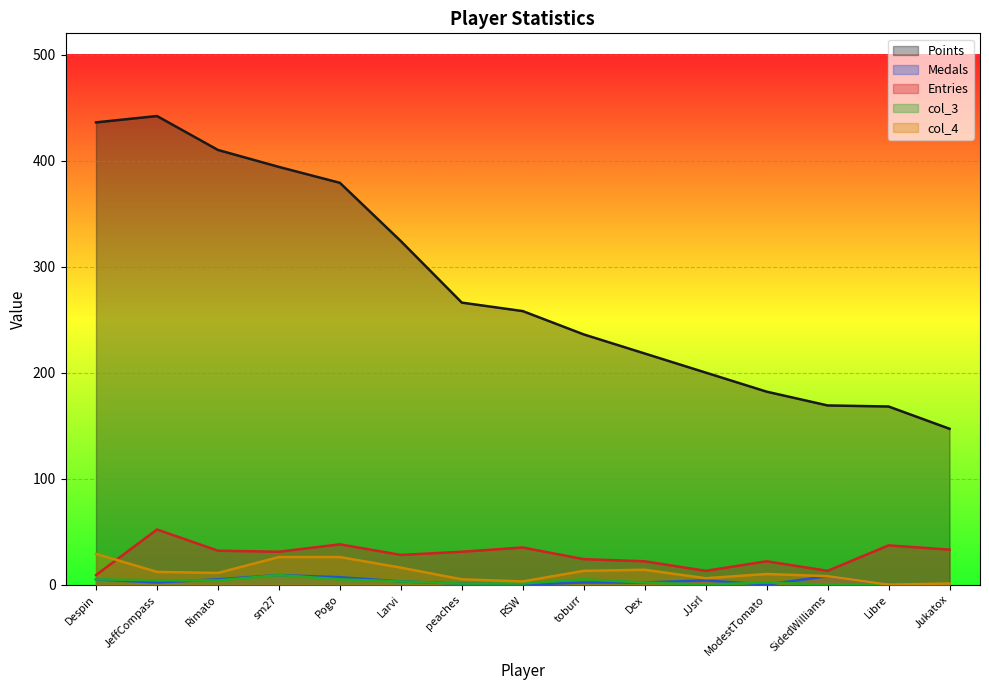

Is it true that col_3 equals 5 at Pogo?

True